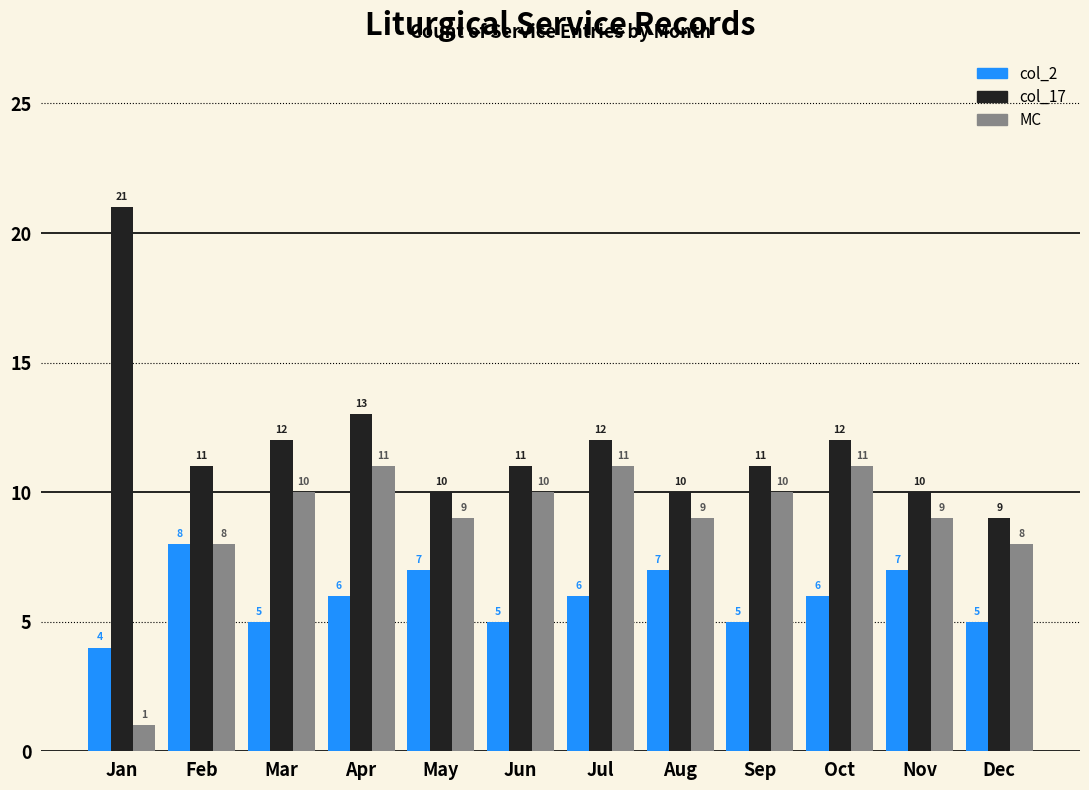

At which category is the sum across all series the highest?

Apr